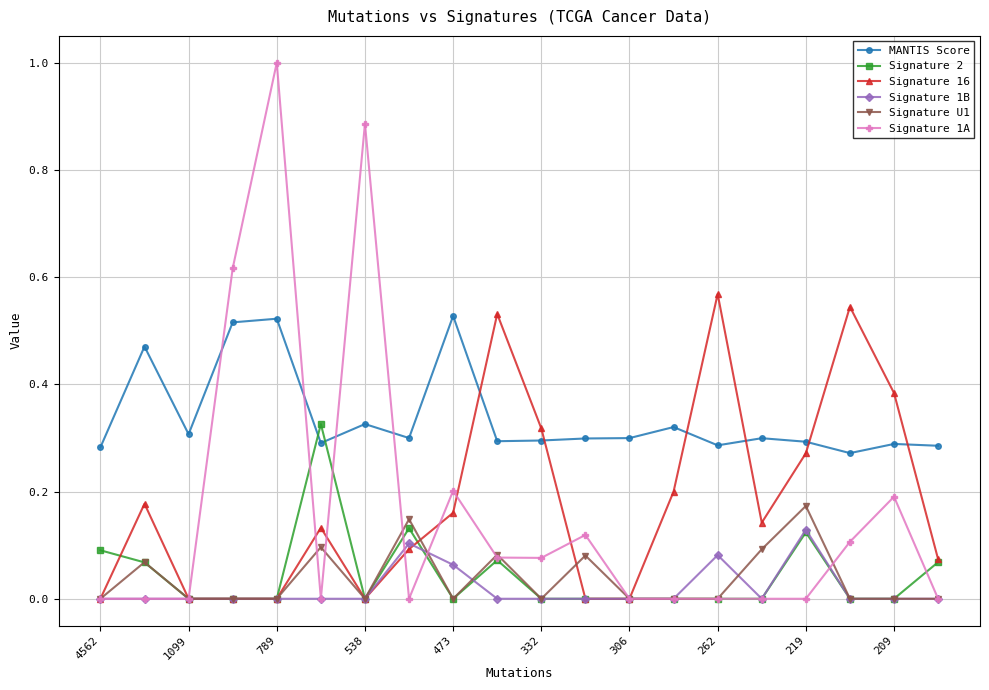

What is the maximum value shown in the chart?

1.0